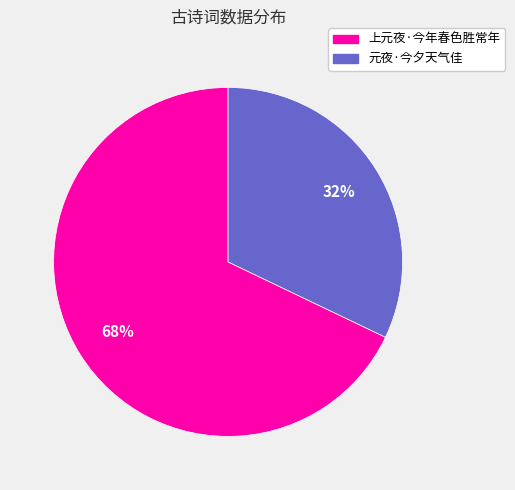

To the nearest percent, what is the difference between the 上元夜·今年春色胜常年 and 元夜·今夕天气佳 slice percentages?

36%